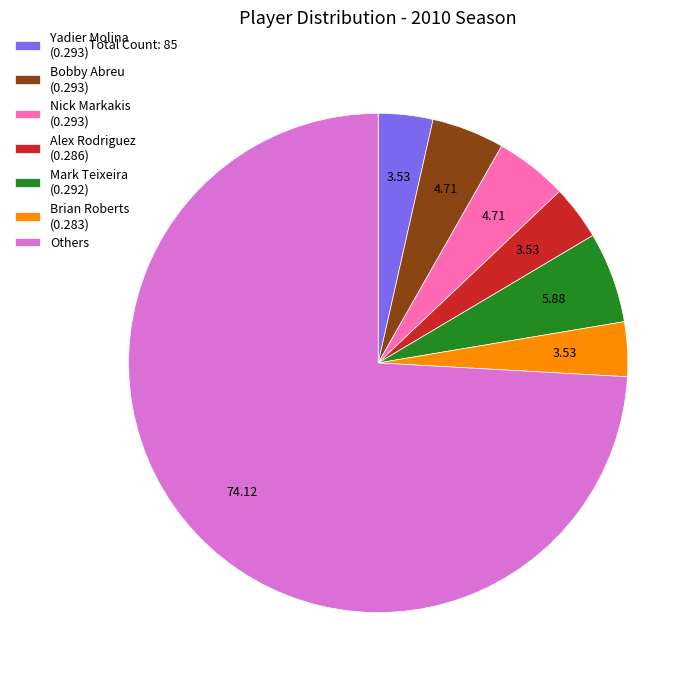

Does Others represent more than half of the total?

Yes